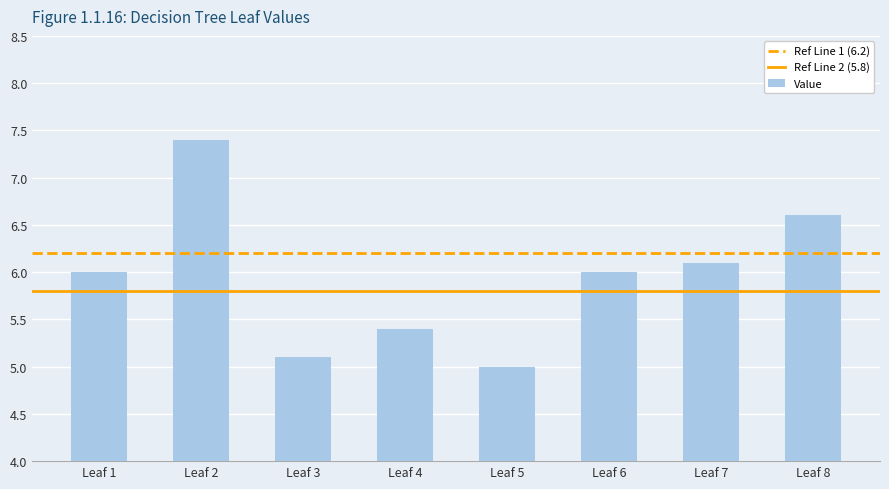

Reading left to right, list all the values displayed in this chart.

6.0	7.4	5.1	5.4	5.0	6.0	6.1	6.6